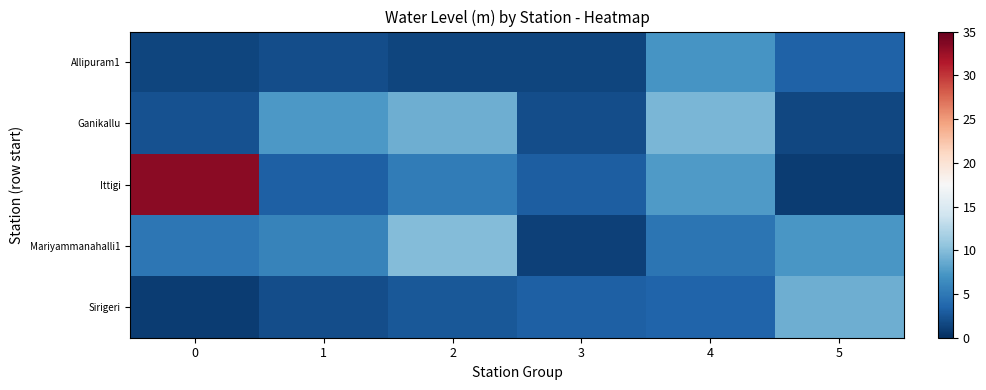

Rank the series at 3 from highest to lowest value.

row_4, row_2, row_1, row_0, row_3